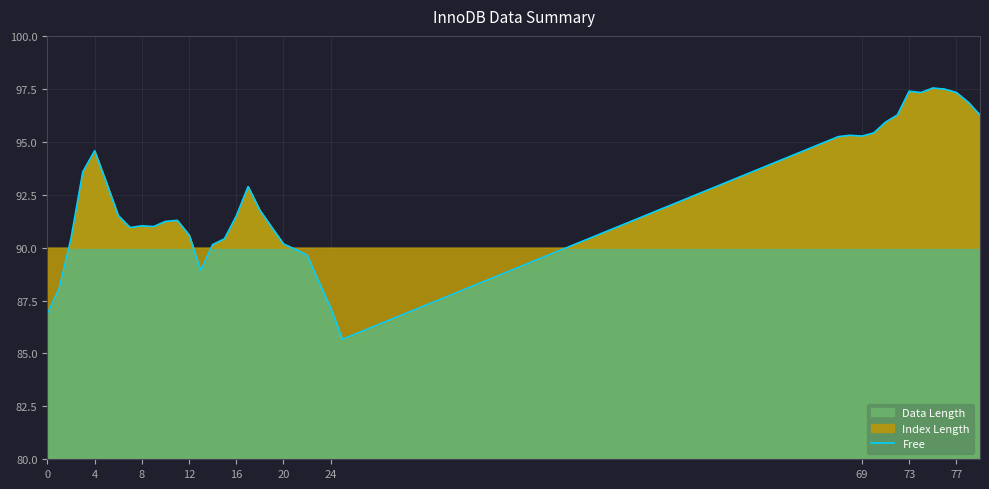

The value at 69 is 95.3. True or false?

True